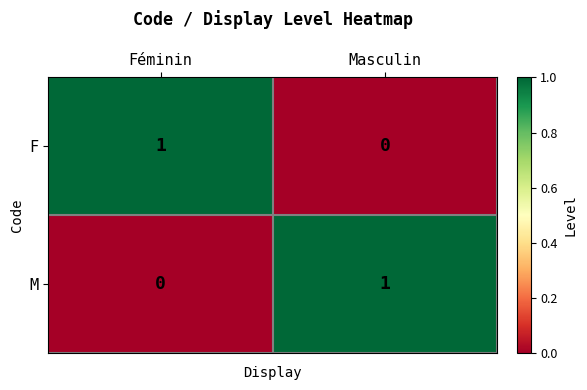

At Féminin, list the series in order from smallest to largest.

M, F